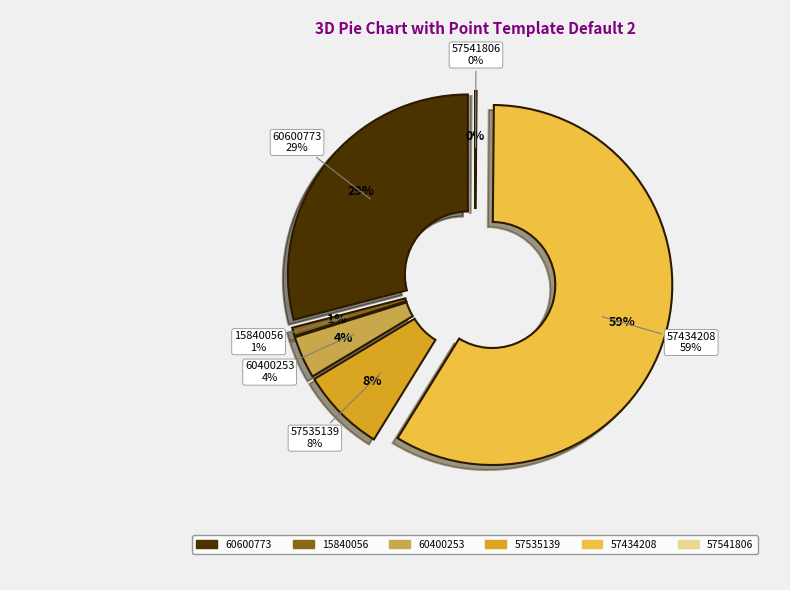

To the nearest percent, what percentage of the pie is 60400253?

4%